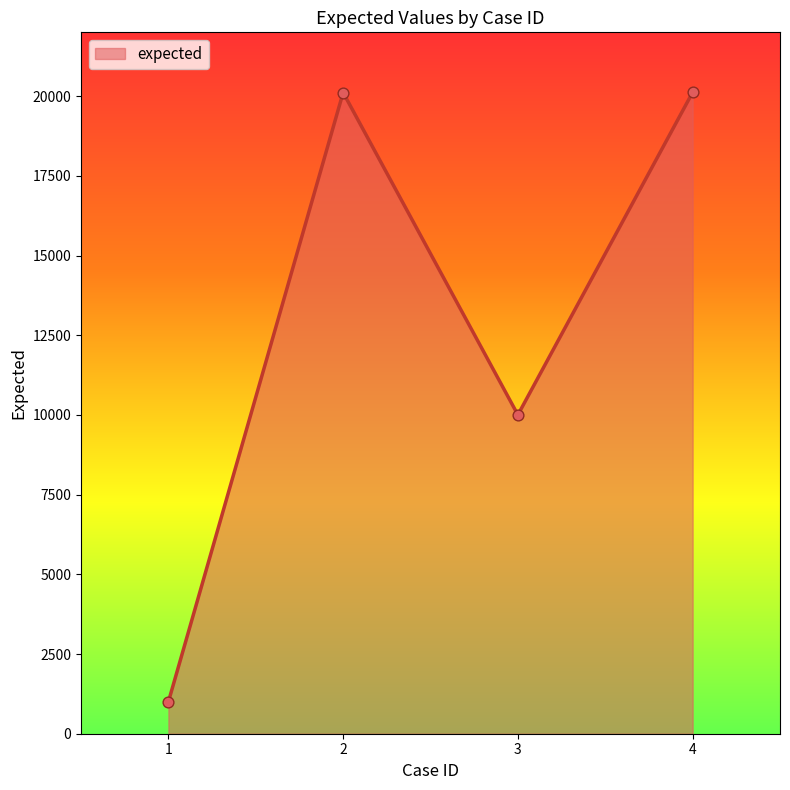

What is the ratio of the value at 3 to the value at 4?

0.5